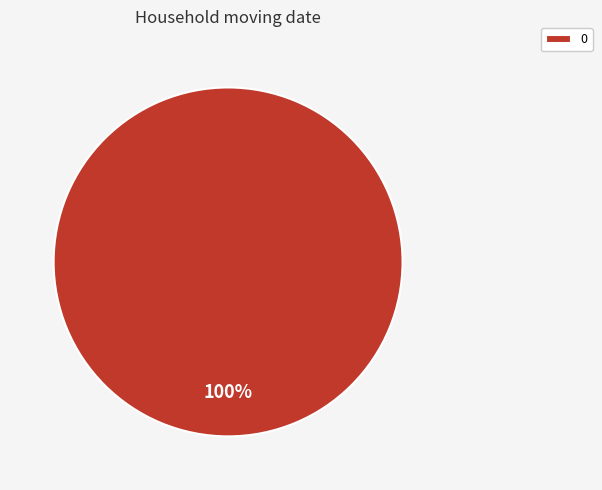

True or false: 0 accounts for 100% of the total.

True